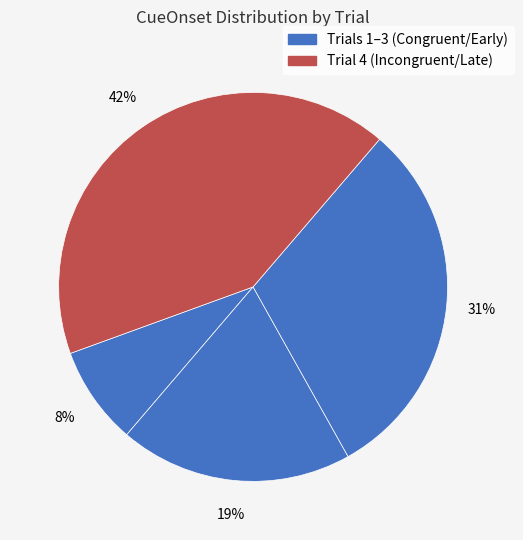

Which category has the biggest portion of the pie?

Trial 4